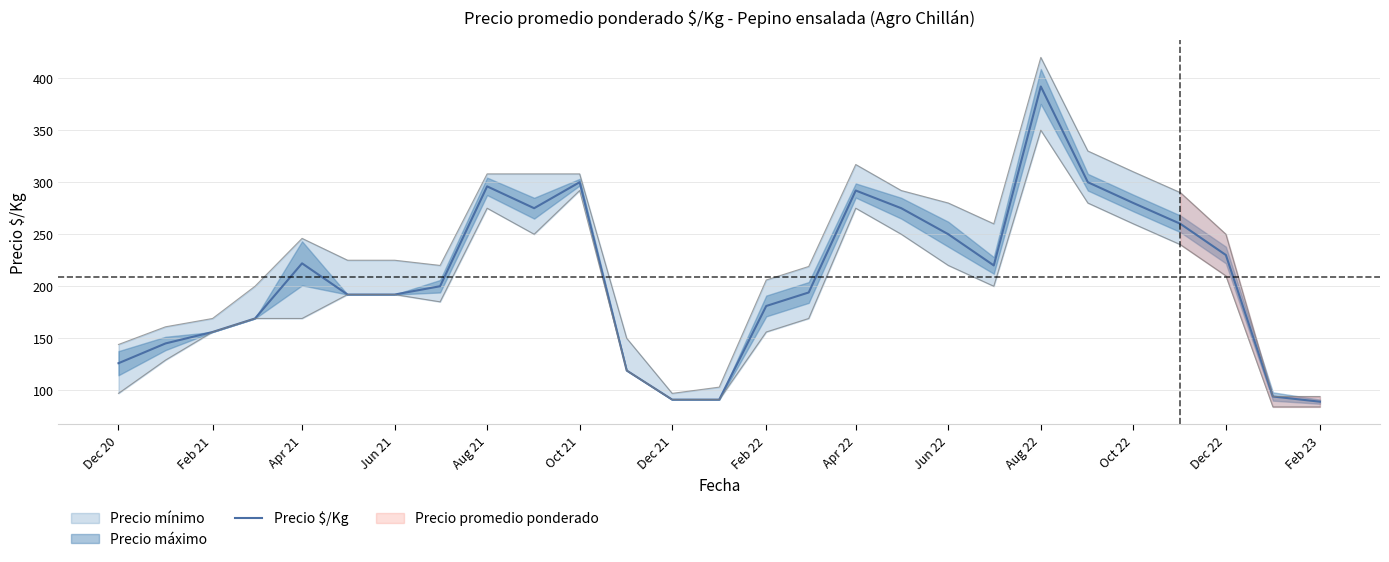

What is the sum of all values?

5631